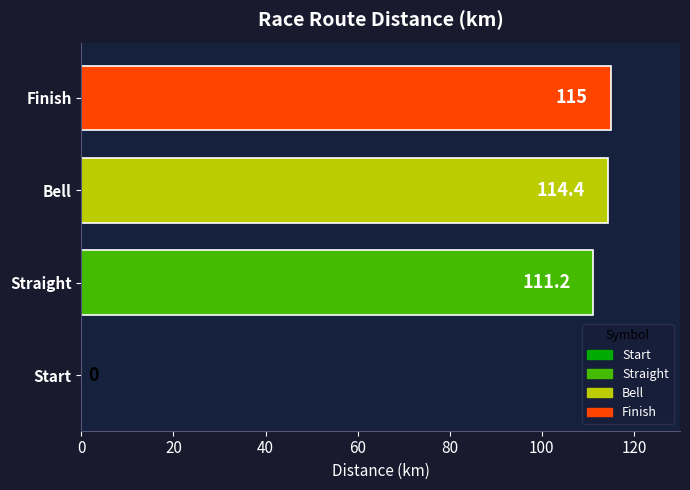

Between Finish and Start, which is larger?

Finish